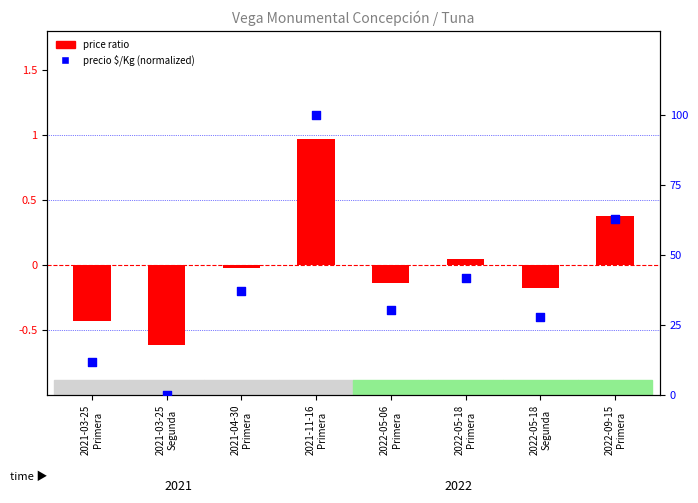

Which series contains the highest Y value?

precio $/Kg (normalized)